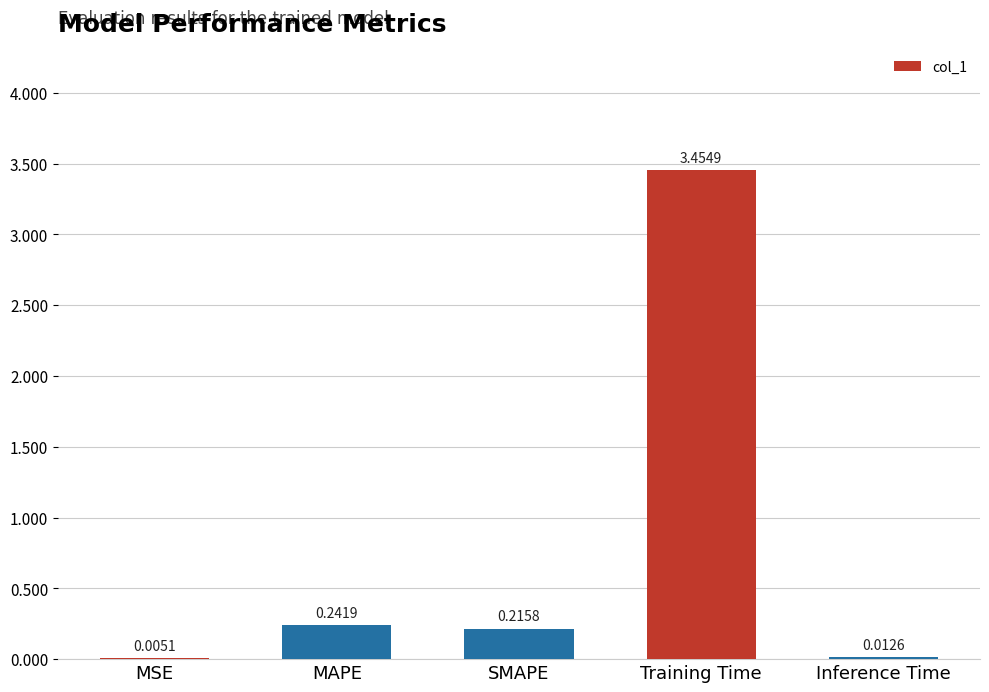

What is the change in value from MSE to Training Time?

+3.4